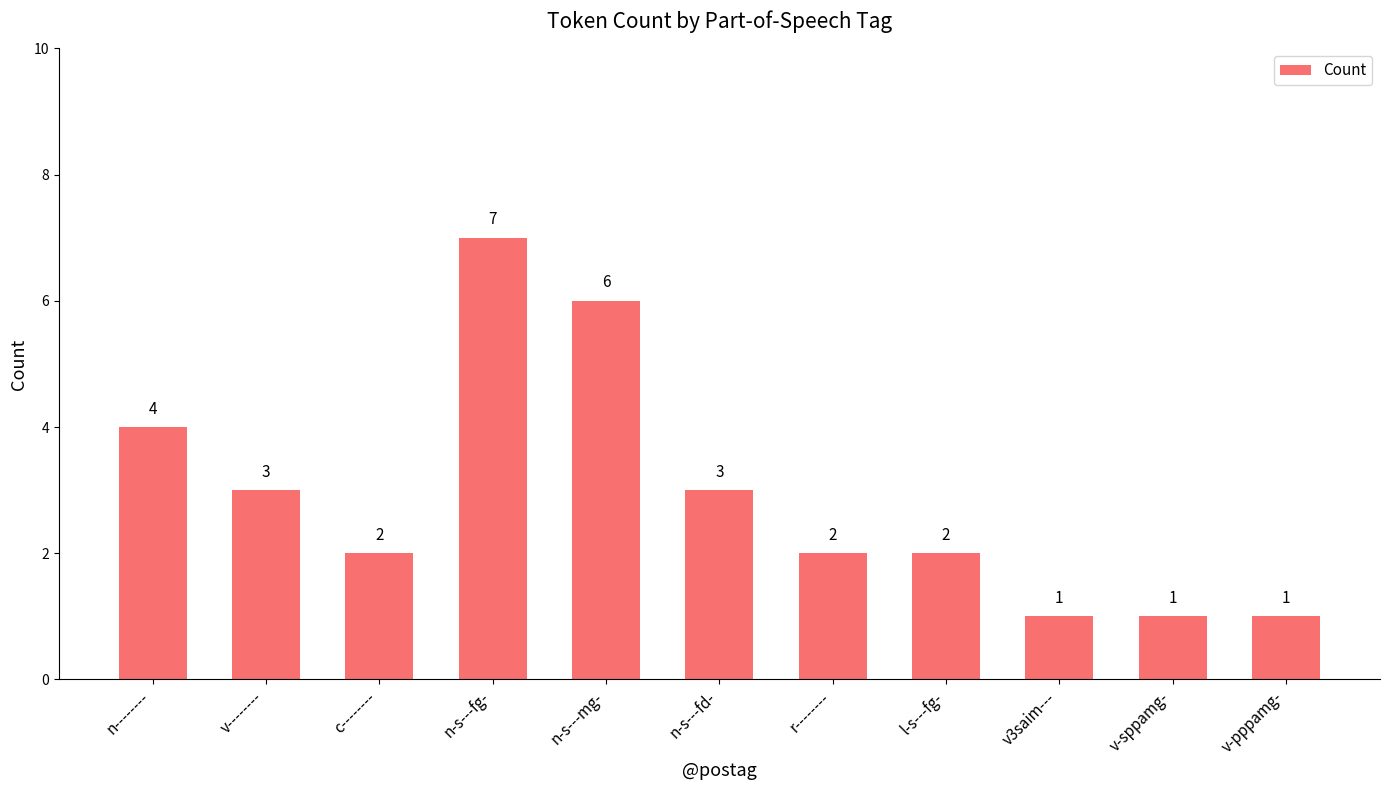

At which label does the data first exceed 2?

n--------